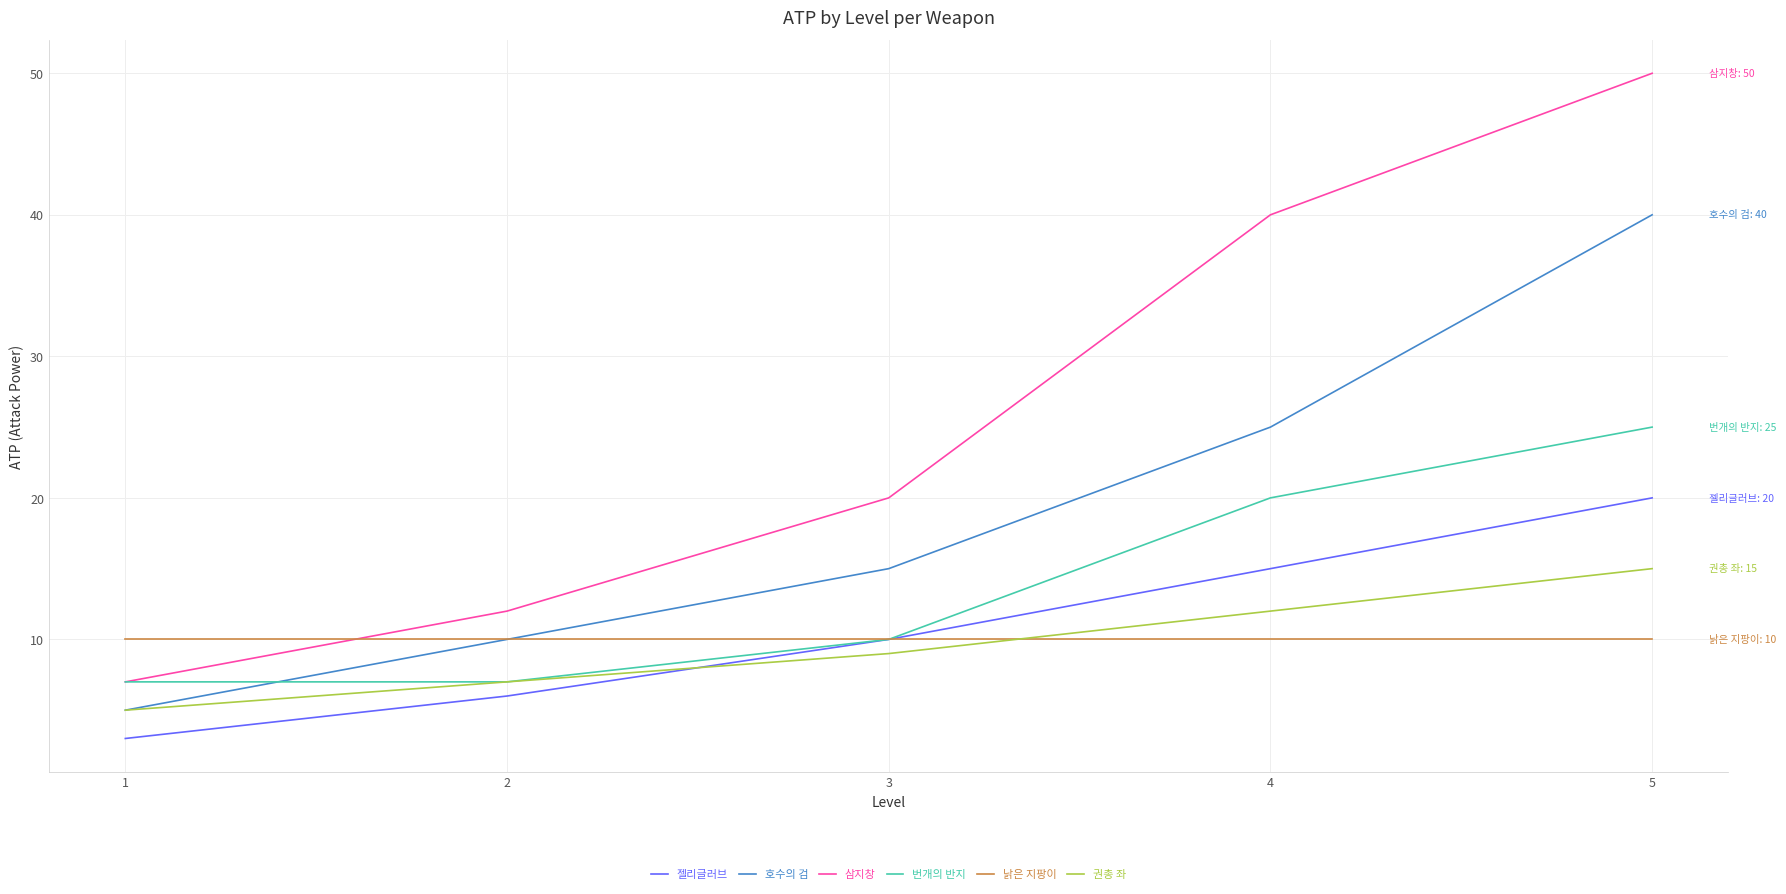

Which series has the widest spread of values?

삼지창